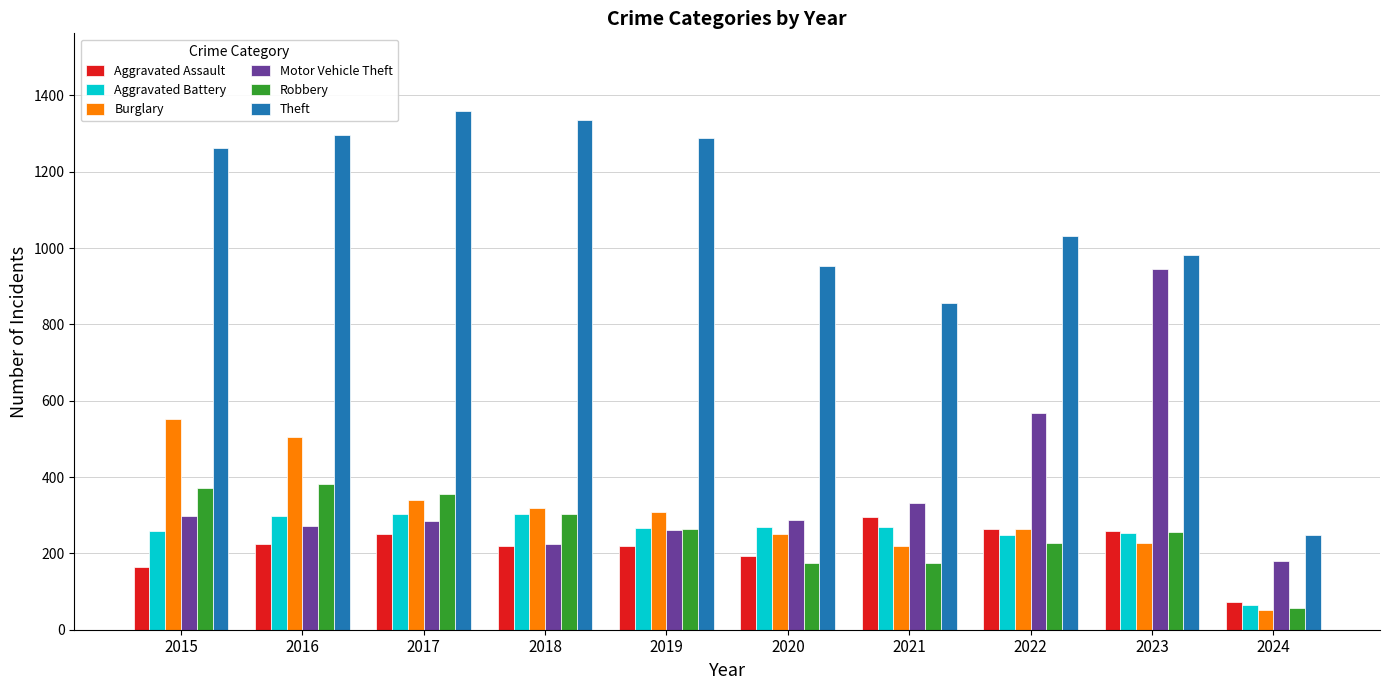

What value does the Robbery series have at 2019?

263